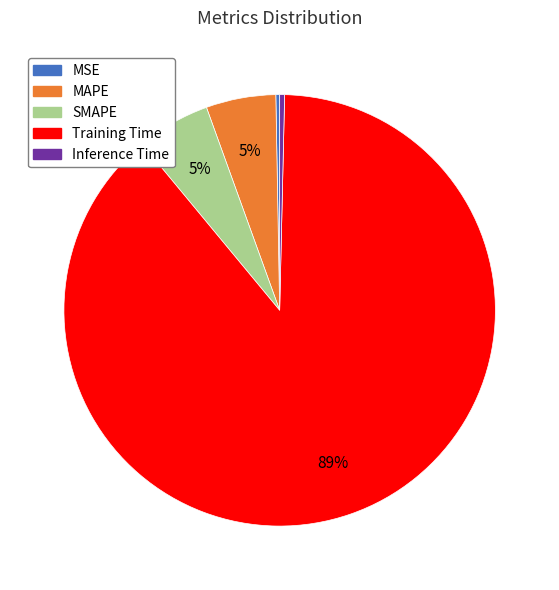

Combined, do MSE and SMAPE account for over 50%?

No